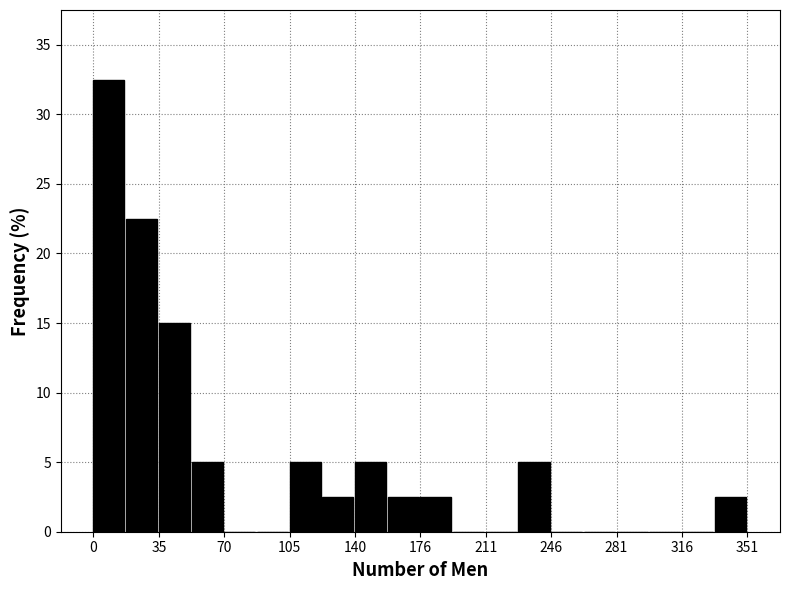

Read against the x-axis, roughly where is the centre of the tallest bar?

10